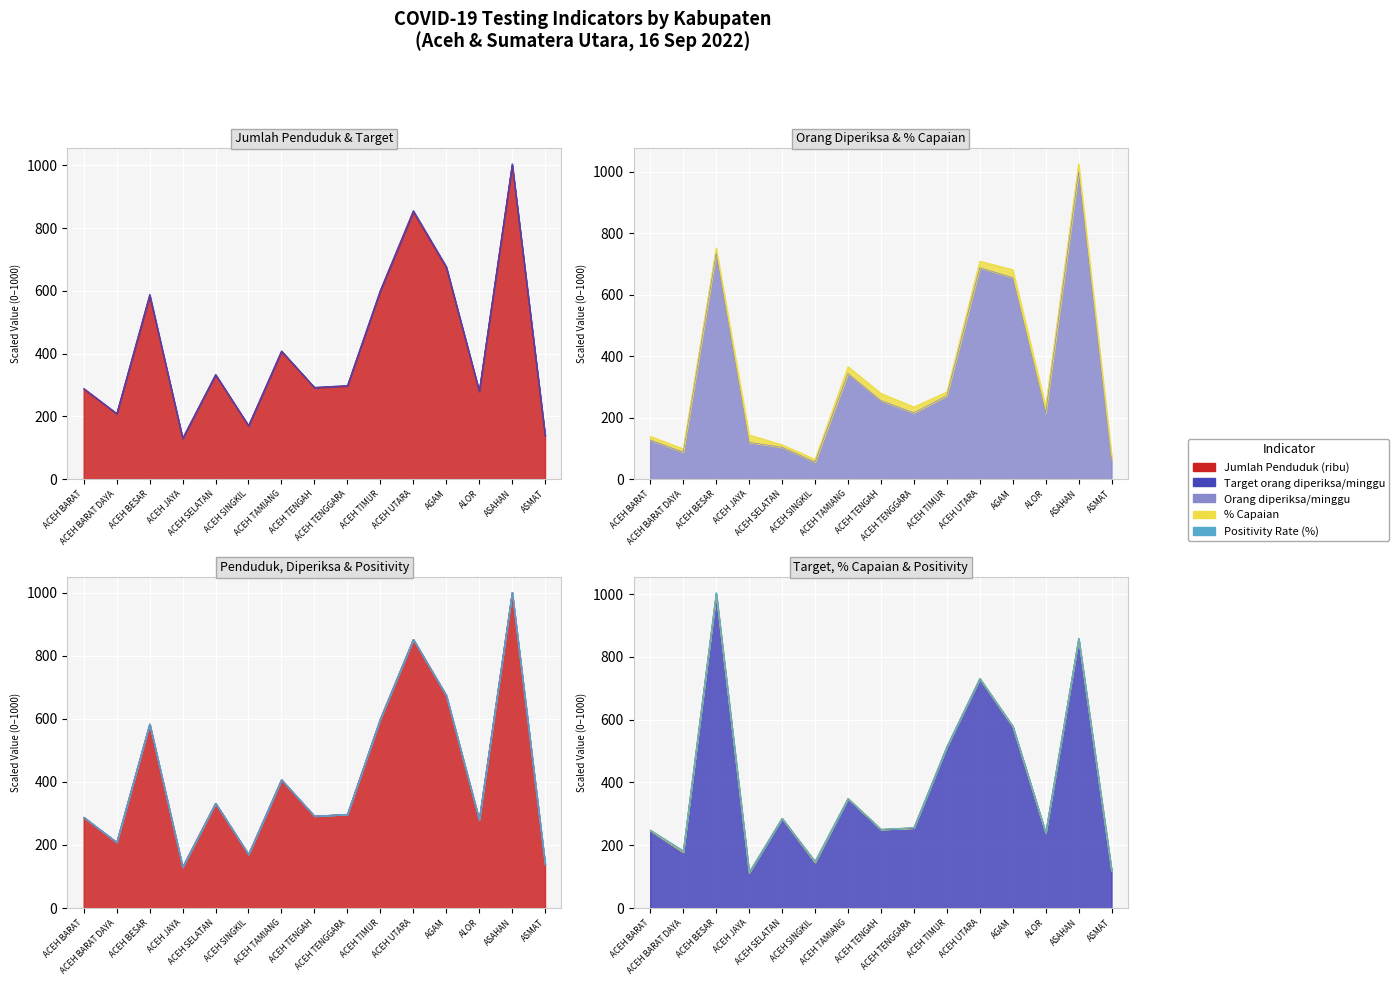

Which series has the largest total across all categories?

Jumlah Penduduk (ribu)